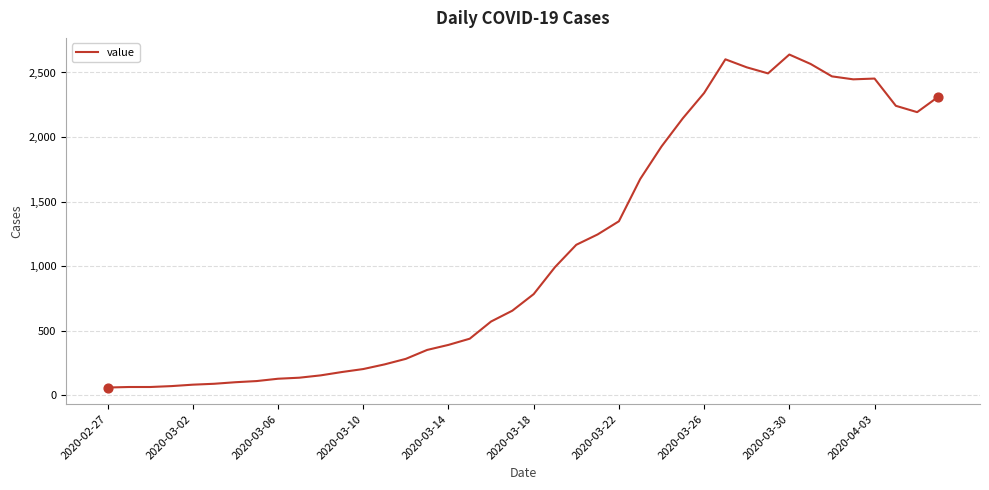

What is the minimum value shown in the chart?

61